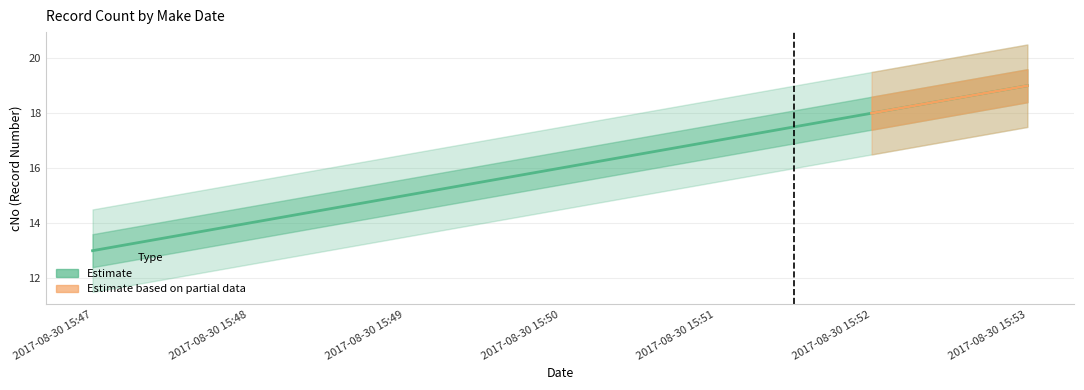

Reading right to left, what are all the values shown in this chart?

2017-08-30 15:53=19	2017-08-30 15:52=18	2017-08-30 15:51=17	2017-08-30 15:50=16	2017-08-30 15:49=15	2017-08-30 15:48=14	2017-08-30 15:47=13